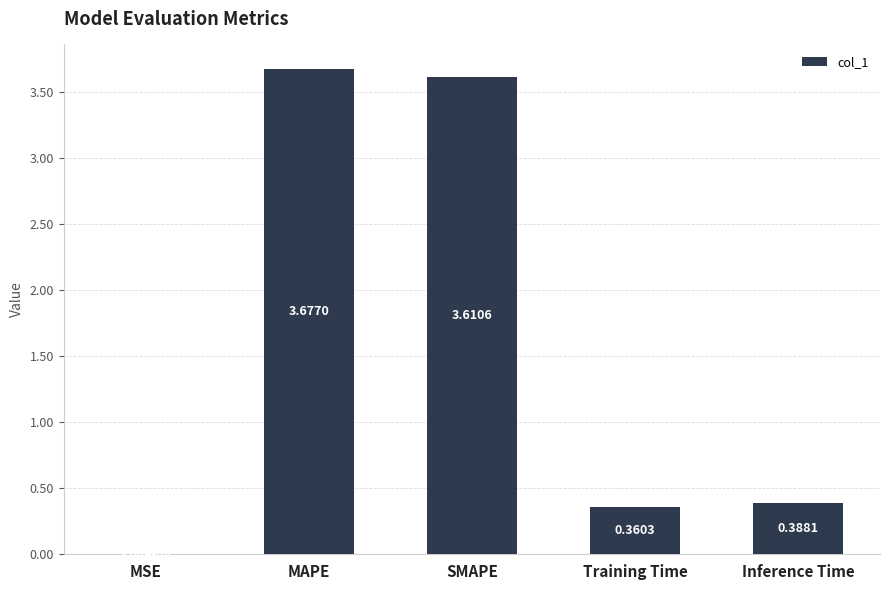

Between Inference Time and Training Time, which is larger?

Inference Time